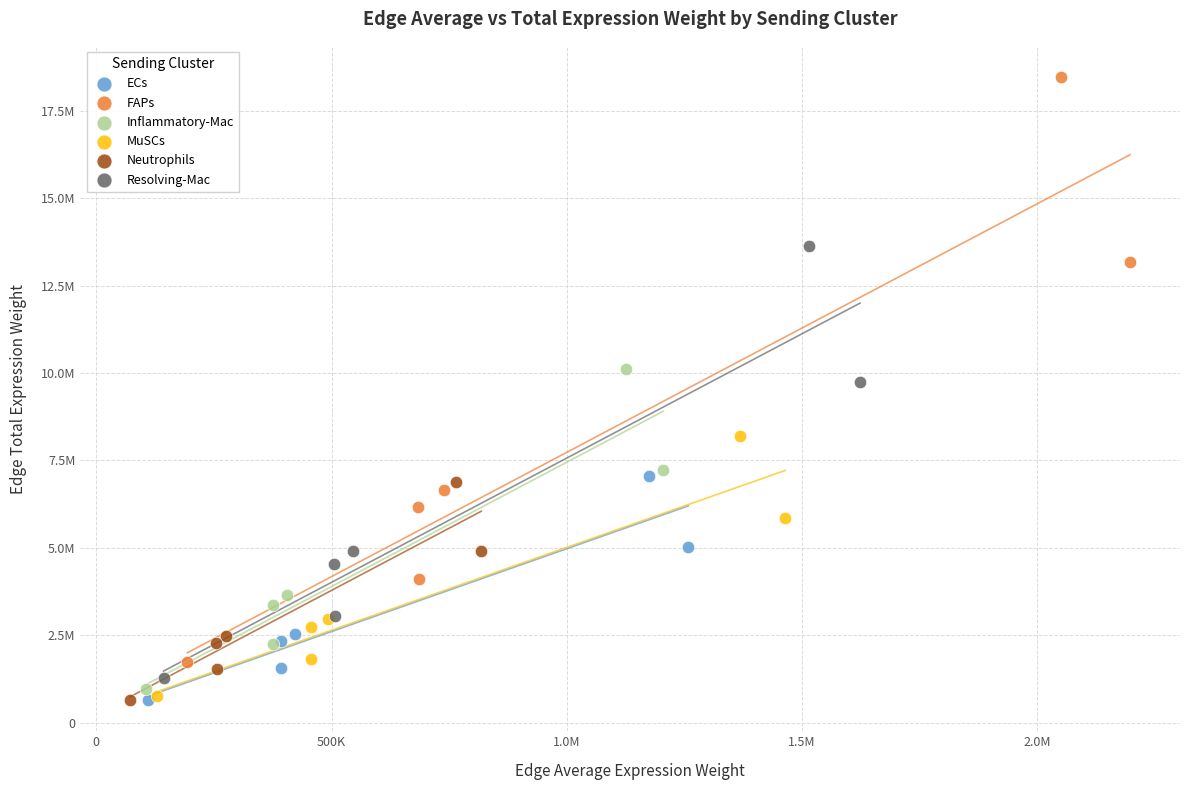

Which series has the largest Y range (max minus min)?

FAPs